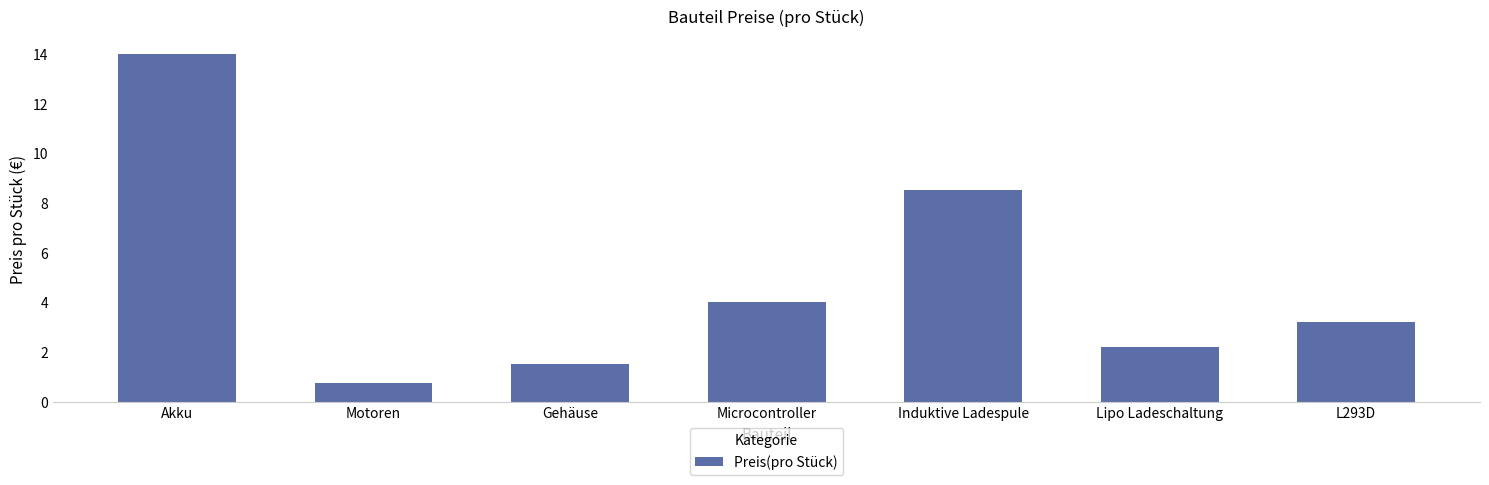

True or false: the data shows 1.6 at L293D.

False